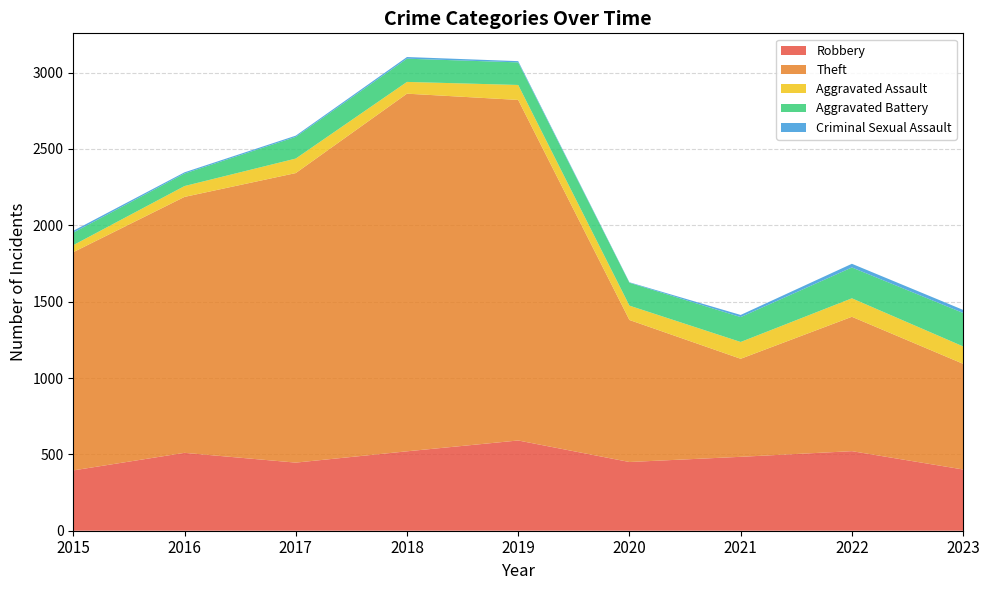

Reading left to right, transcribe all the data shown in this chart.

Robbery: 395	510	446	520	591	450	484	521	401
Theft: 1429	1676	1896	2342	2230	930	642	880	692
Aggravated Assault: 46	71	95	77	98	94	110	121	114
Aggravated Battery: 82	82	142	152	148	150	163	202	219
Criminal Sexual Assault: 12	8	8	11	8	3	14	24	20